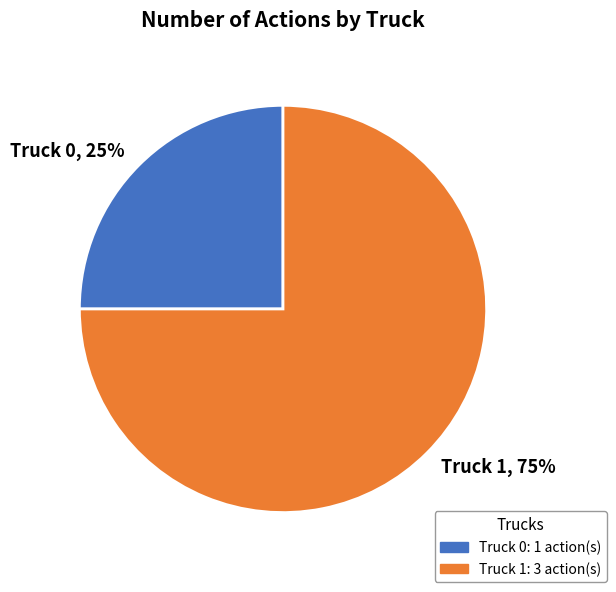

What is the smallest slice in the pie chart?

Truck 0